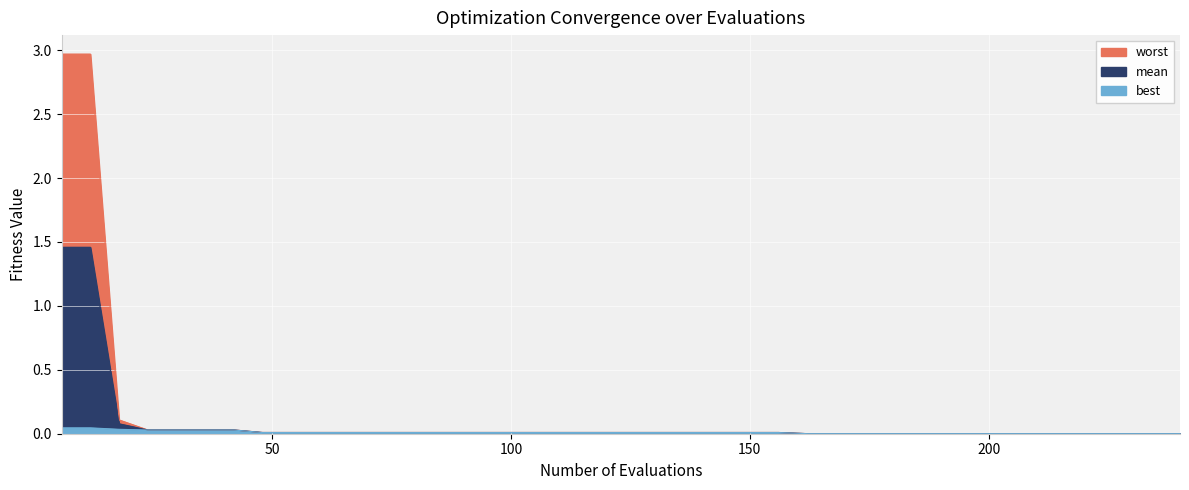

What are all the series names shown in the legend?

mean, best, worst